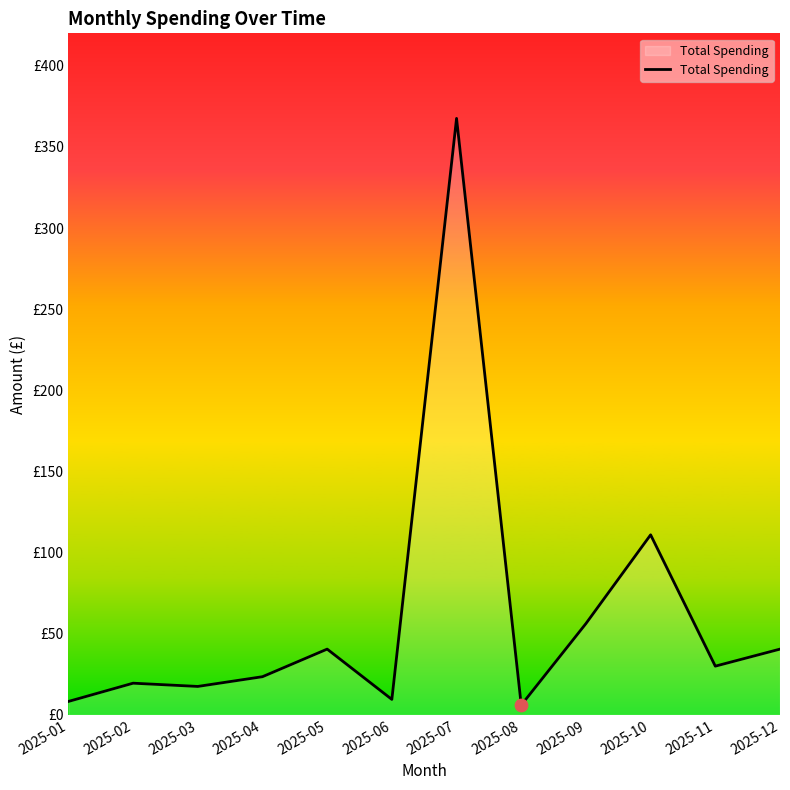

Between 2025-03 and 2025-08, which is larger?

2025-03